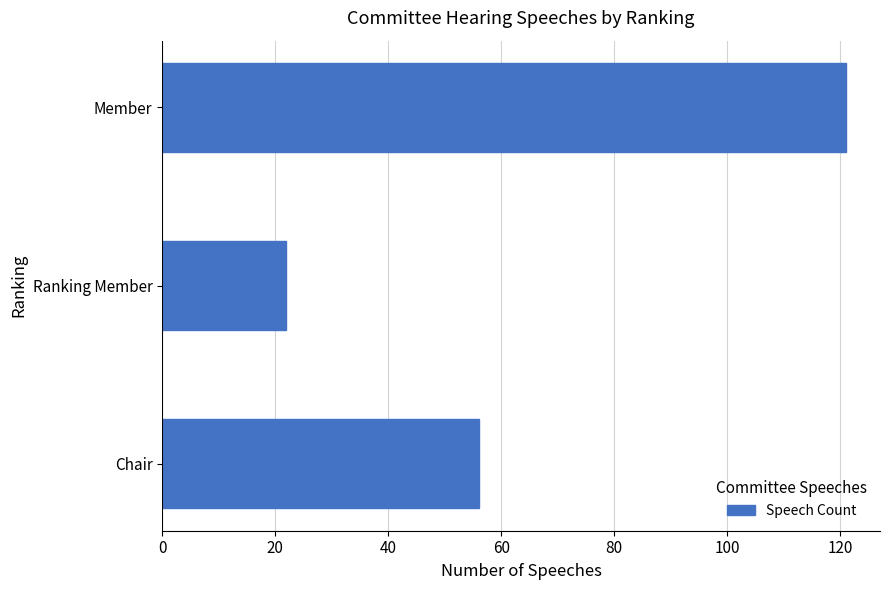

Rank the categories by value from lowest to highest.

Ranking Member, Chair, Member